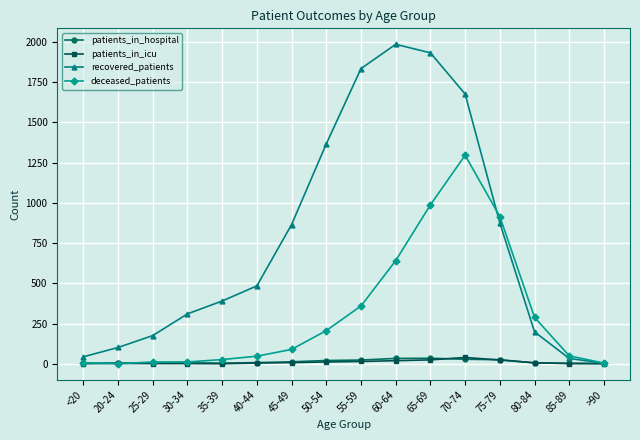

At which category does recovered_patients reach its first local peak?

60-64